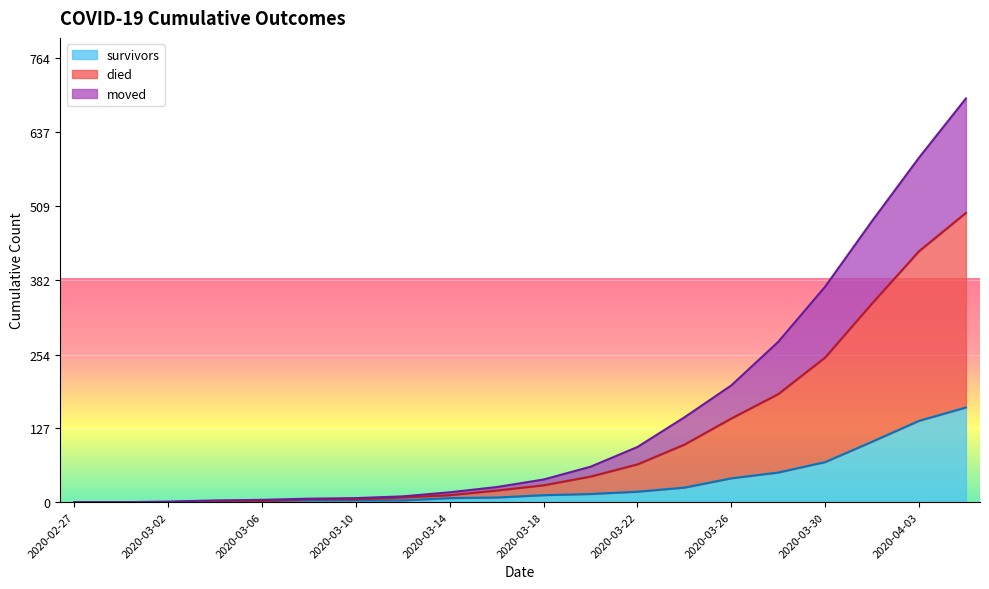

The value of survivors at 2020-03-02 is 0. True or false?

True